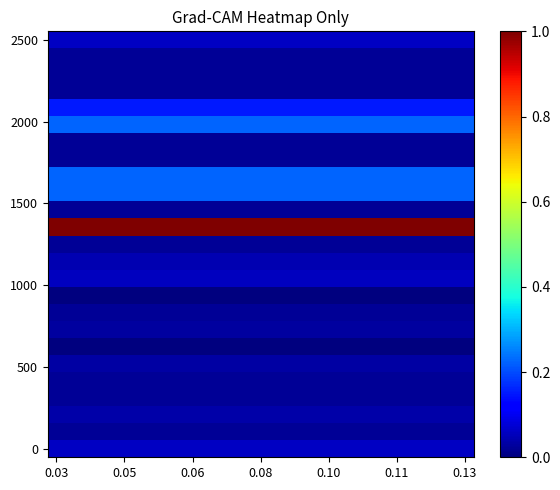

At which category does the chart reach its minimum across all series?

0.03